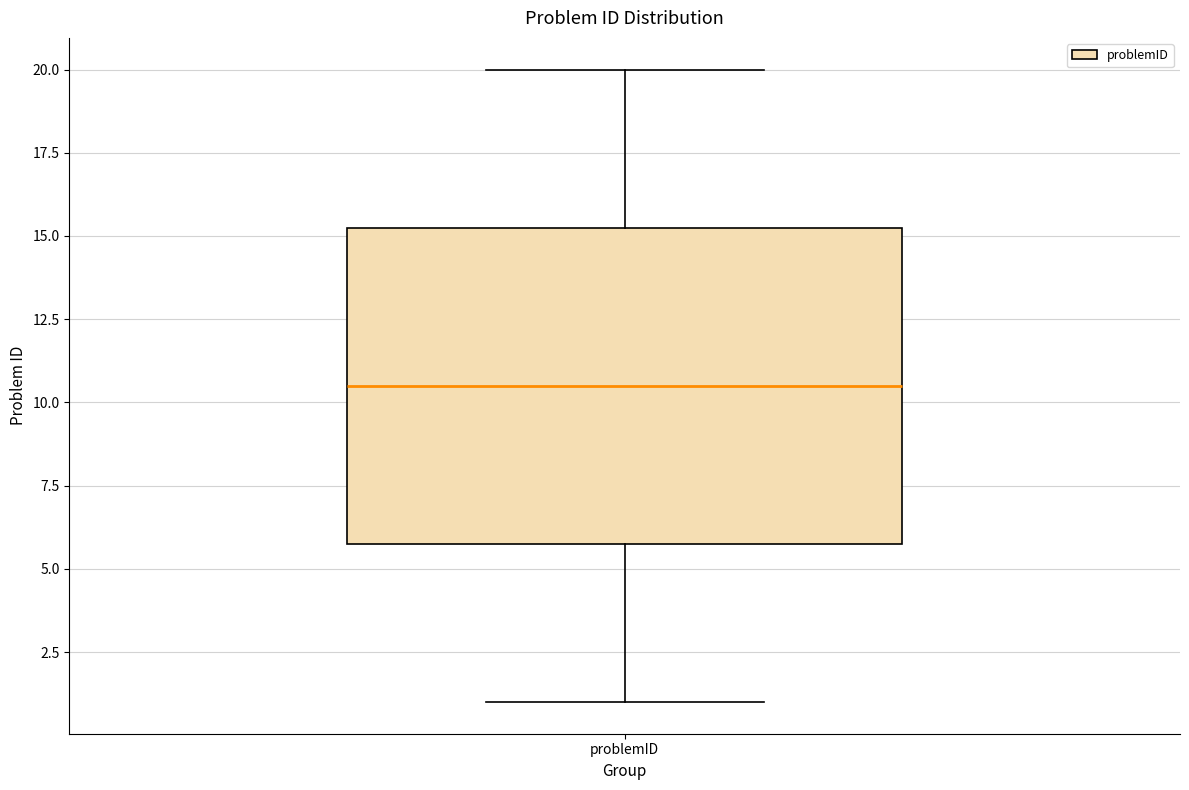

Transcribe this box plot: give where the median line is, the range the box spans, and where the two whiskers end, as read against the y-axis. The values are not printed on the chart, so give them approximately, as read against the axis.

median 10.5, box 6.0 to 15.5, whiskers 1.0 to 20.0